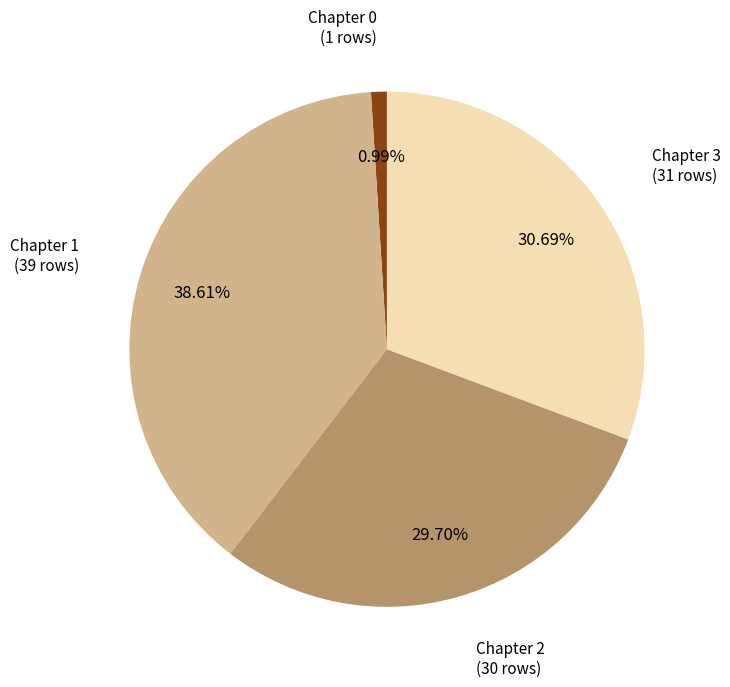

What is the smallest slice in the pie chart?

Chapter 0